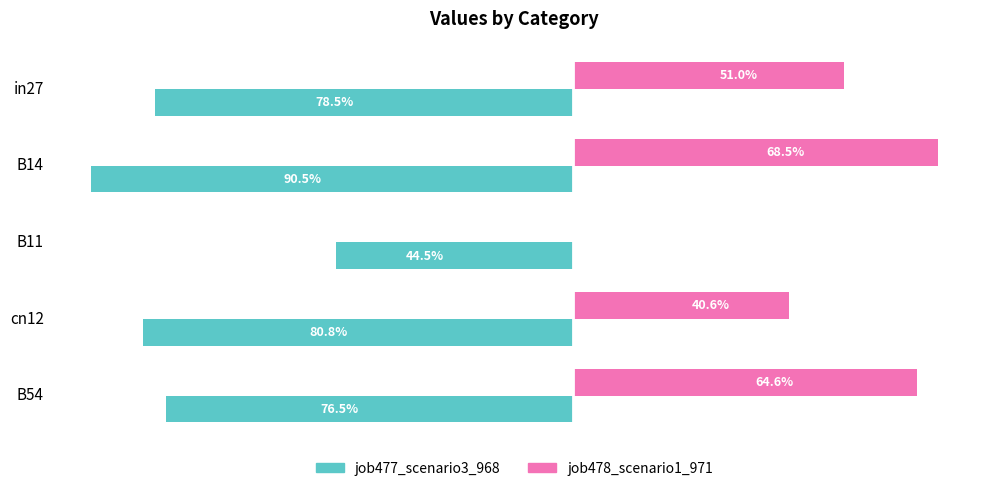

What are all the series names shown in the legend?

job477_scenario3_968, job478_scenario1_971